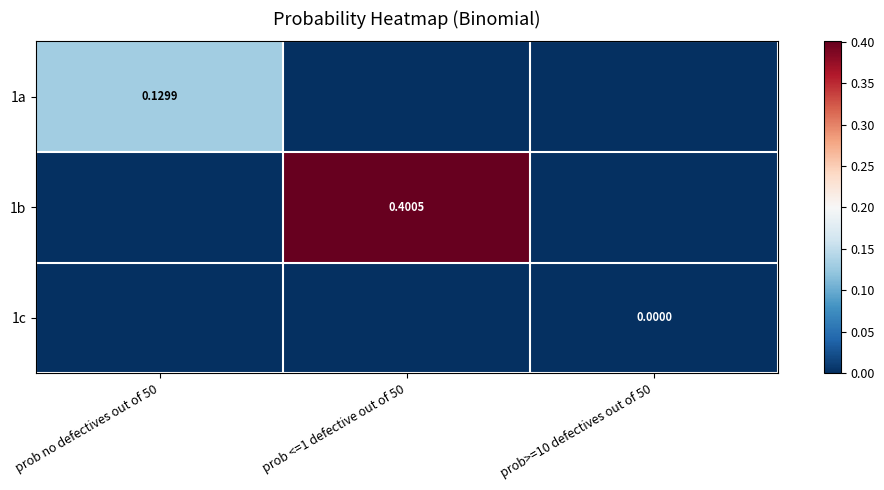

Count the number of categories in the chart.

3